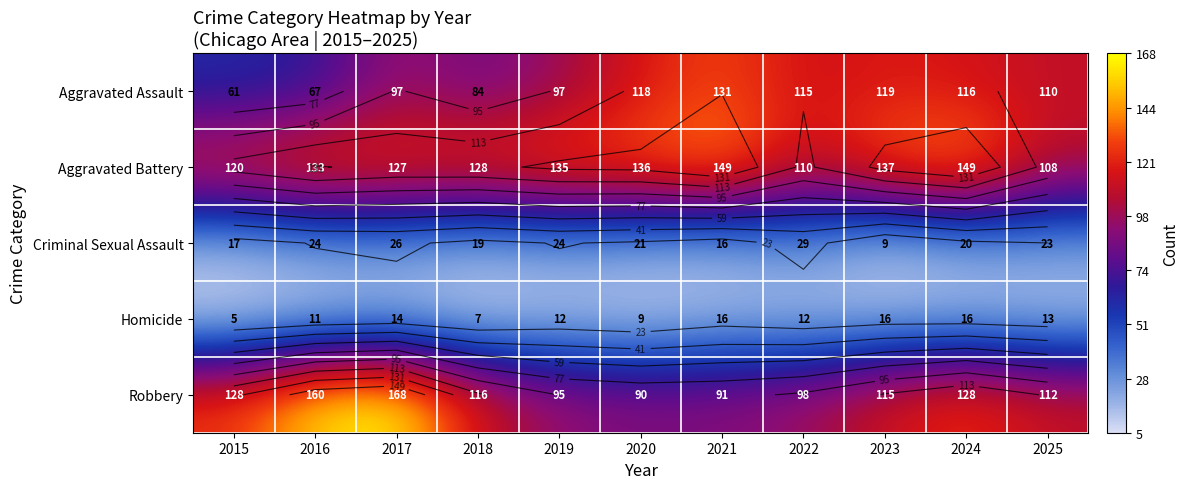

Rank the series by their maximum value, from highest to lowest.

Robbery, Aggravated Battery, Aggravated Assault, Criminal Sexual Assault, Homicide